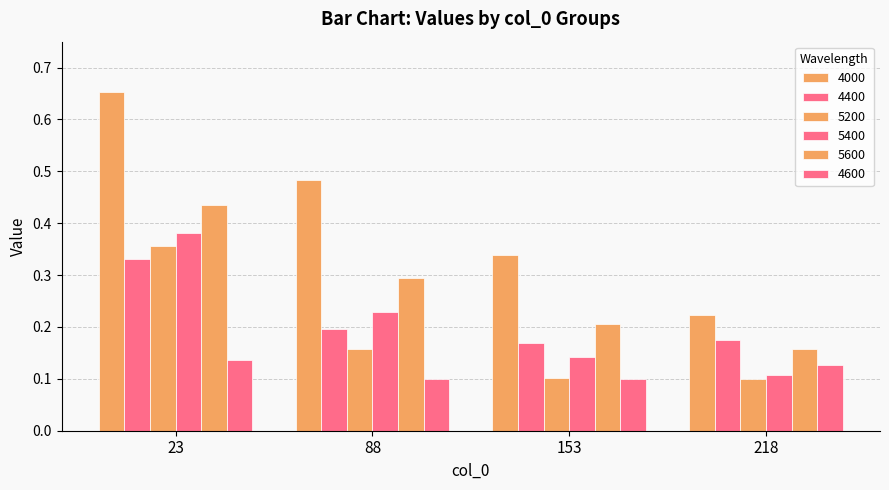

Reading left to right, list all the values displayed in this chart.

4000: 23=0.7	88=0.5	153=0.3	218=0.2
4400: 23=0.3	88=0.2	153=0.2	218=0.2
5200: 23=0.4	88=0.2	153=0.1	218=0.1
5400: 23=0.4	88=0.2	153=0.1	218=0.1
5600: 23=0.4	88=0.3	153=0.2	218=0.2
4600: 23=0.1	88=0.1	153=0.1	218=0.1